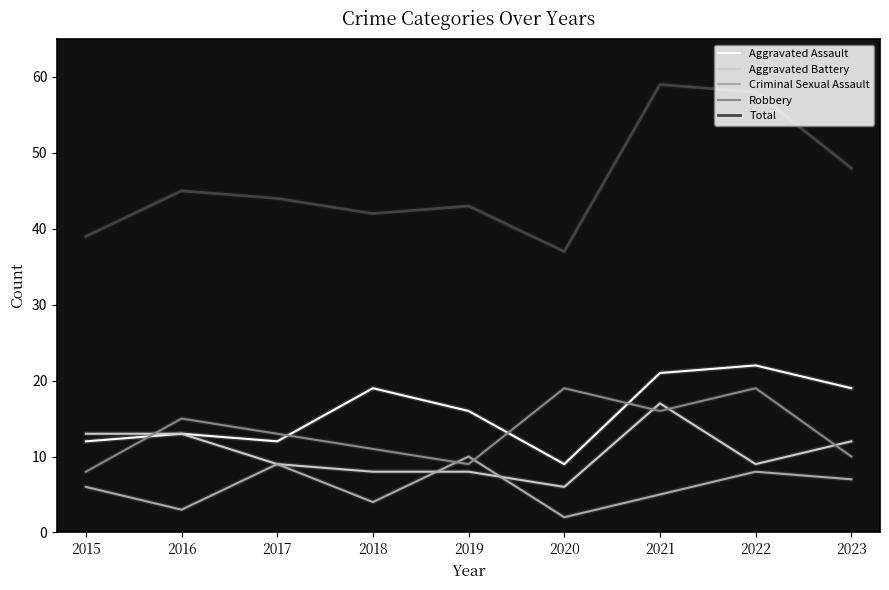

What is the lowest value of the Aggravated Battery series?

6